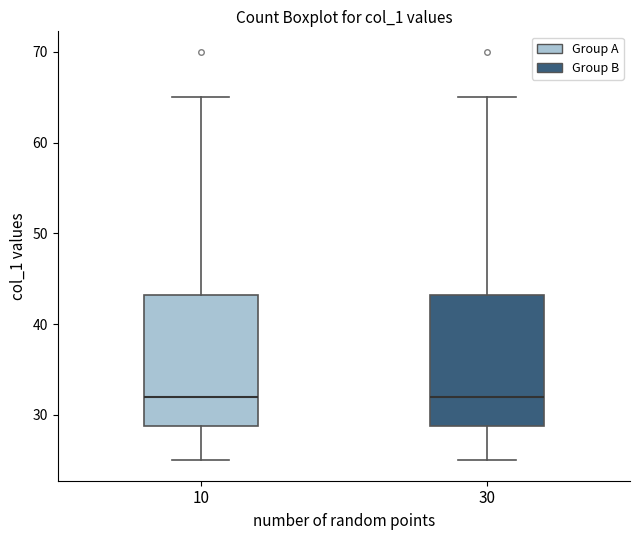

Reading left to right, read every box against the y-axis: the position of its median line, the range the box covers, and the ends of its whiskers. The values are not printed on the chart, so give them approximately, as read against the axis.

10: median 32, box 29 to 43, whiskers 25 to 65
30: median 32, box 29 to 43, whiskers 25 to 65